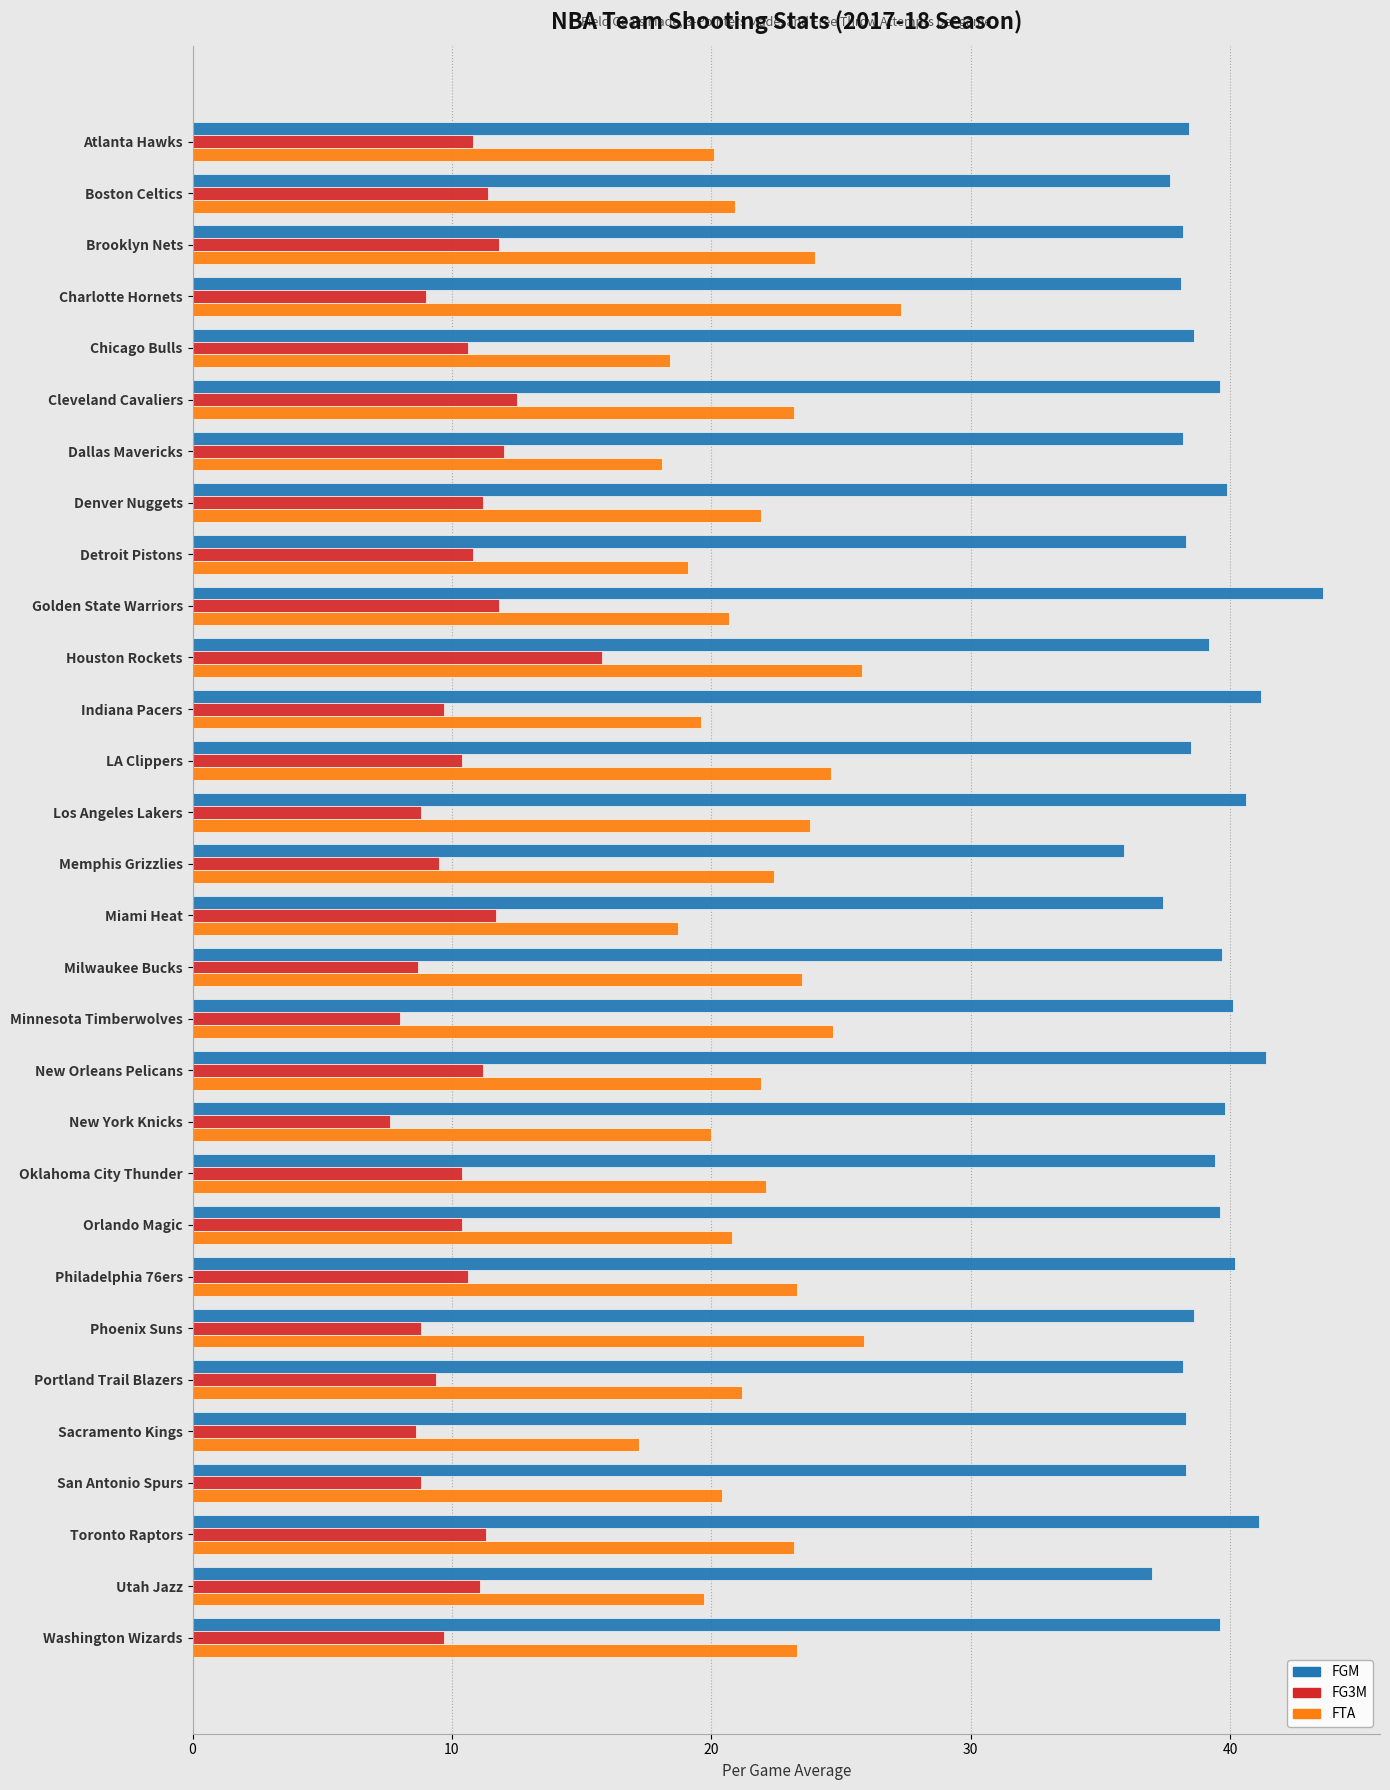

List the series in order of their peak value, highest first.

FGM, FTA, FG3M